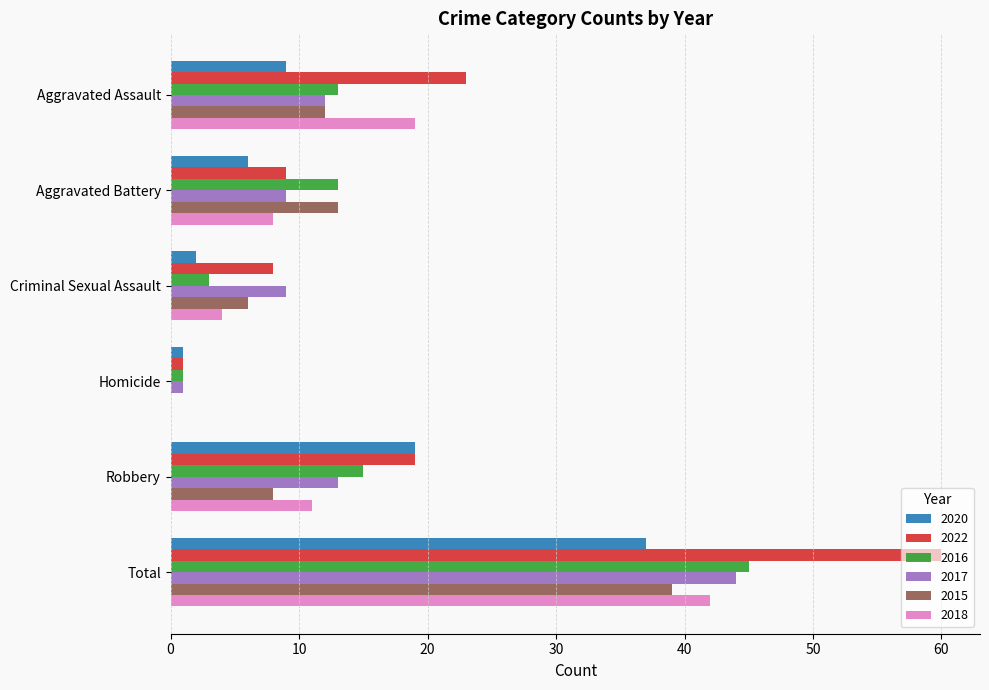

What is the maximum value for 2020?

37